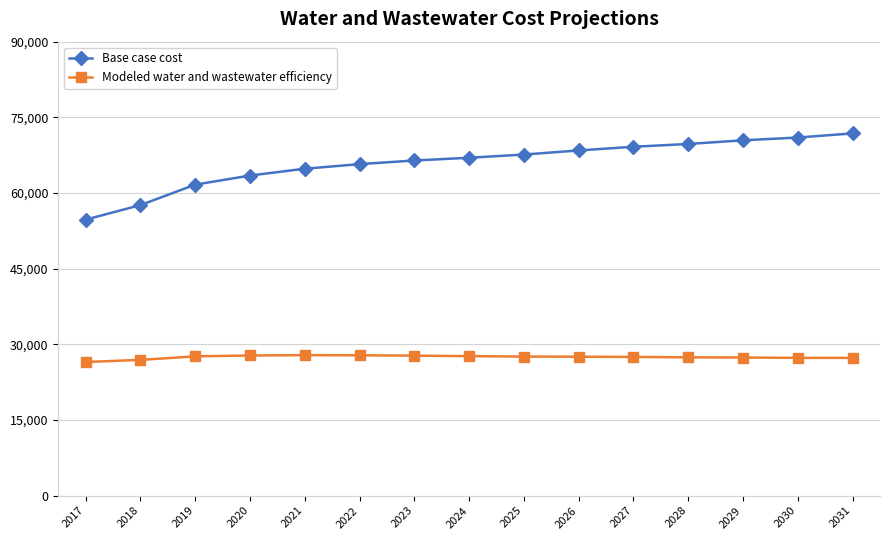

At how many categories does at least one series exceed 29243?

15